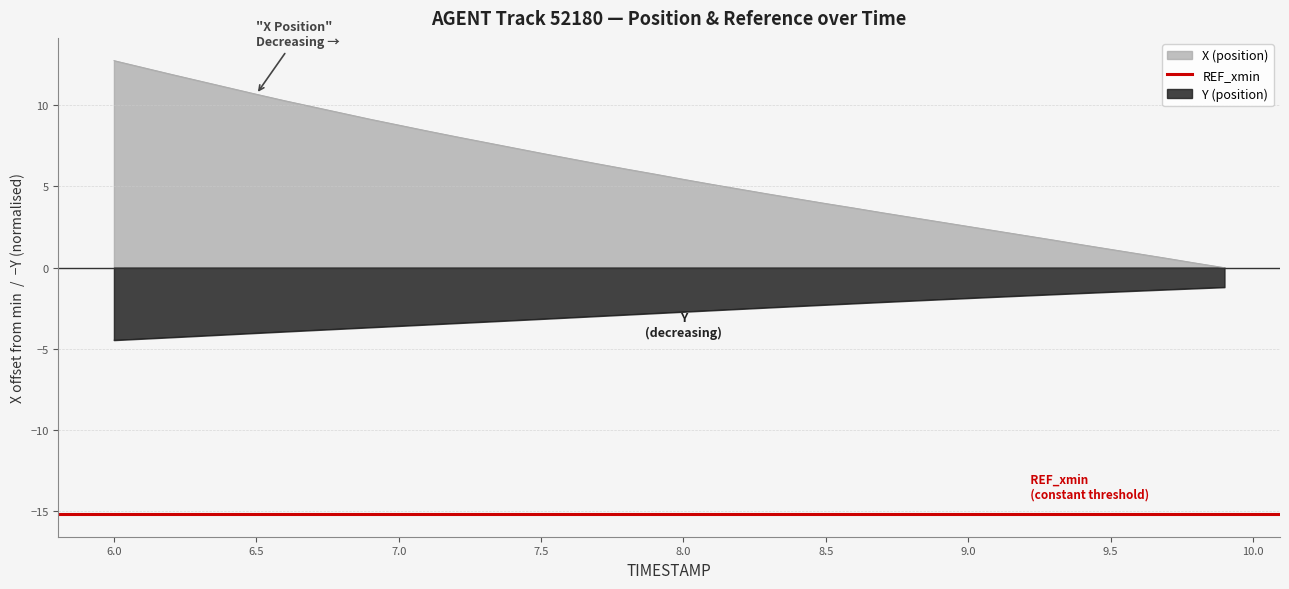

True or false: X and Y intersect in this chart.

False